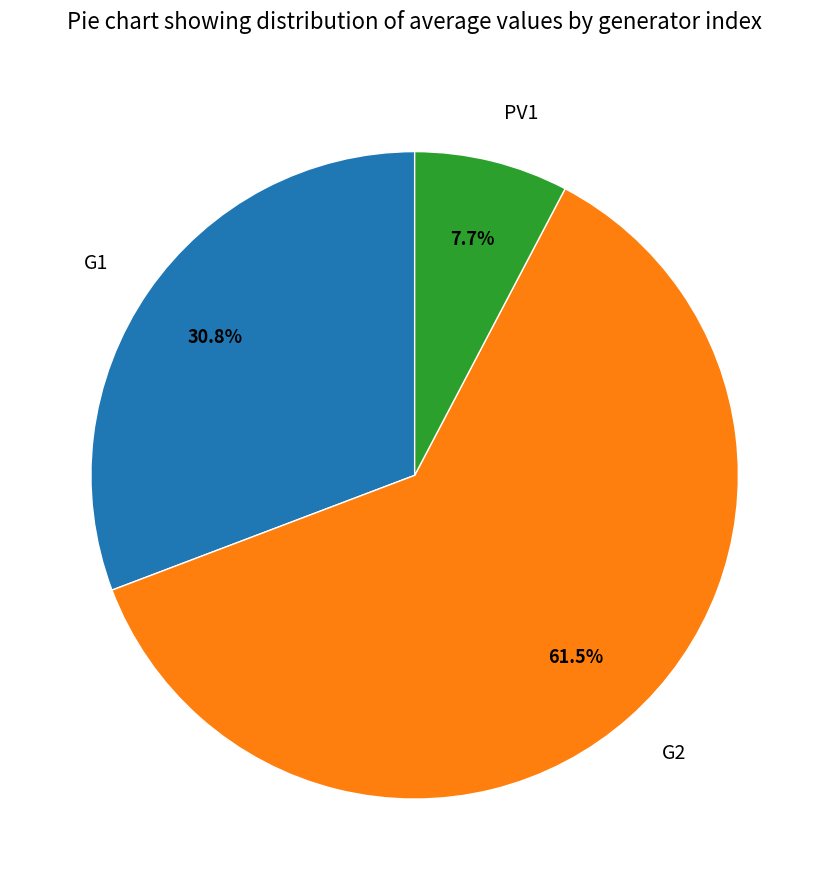

How many segments does this pie chart have?

3